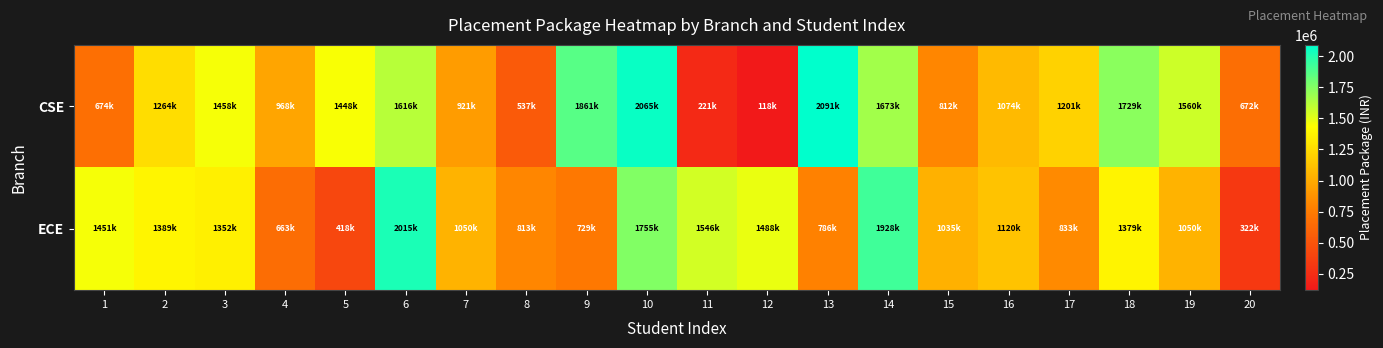

At 12, list the series in order from smallest to largest.

CSE, ECE